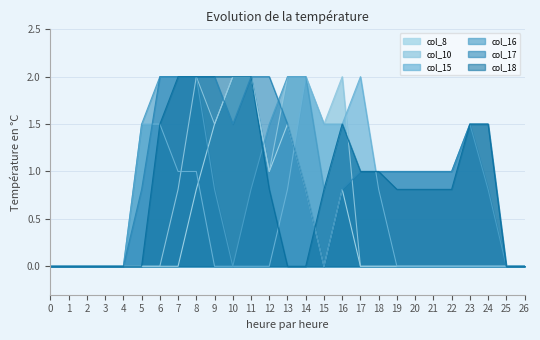

Does the chart have visible grid lines?

Yes